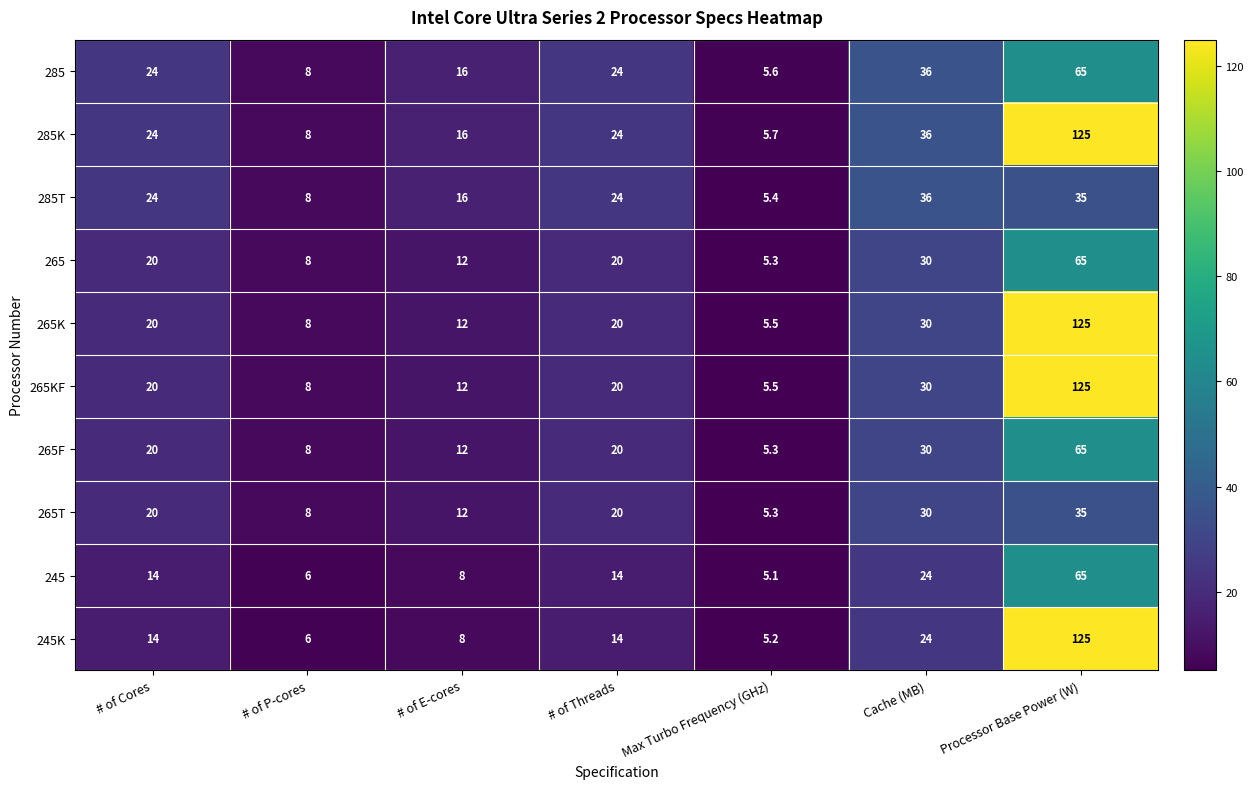

At which category is the sum across all series the highest?

Processor Base Power (W)